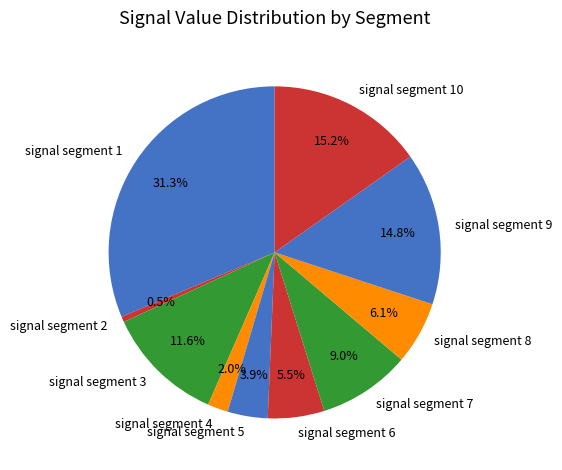

What portion of the pie excludes signal segment 7?

91.0%